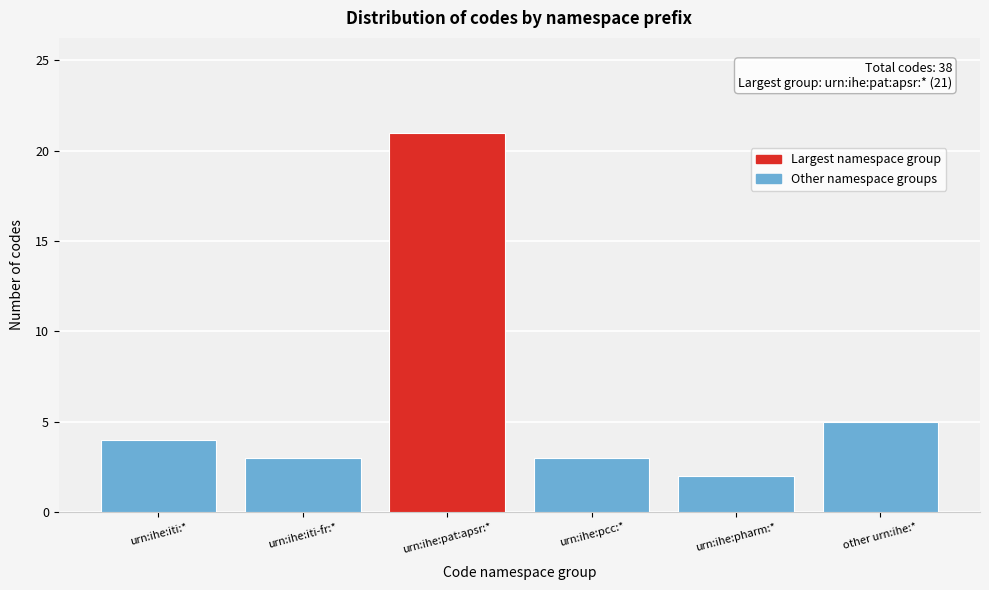

Reading right to left, list all the values displayed in this chart.

5	2	3	21	3	4